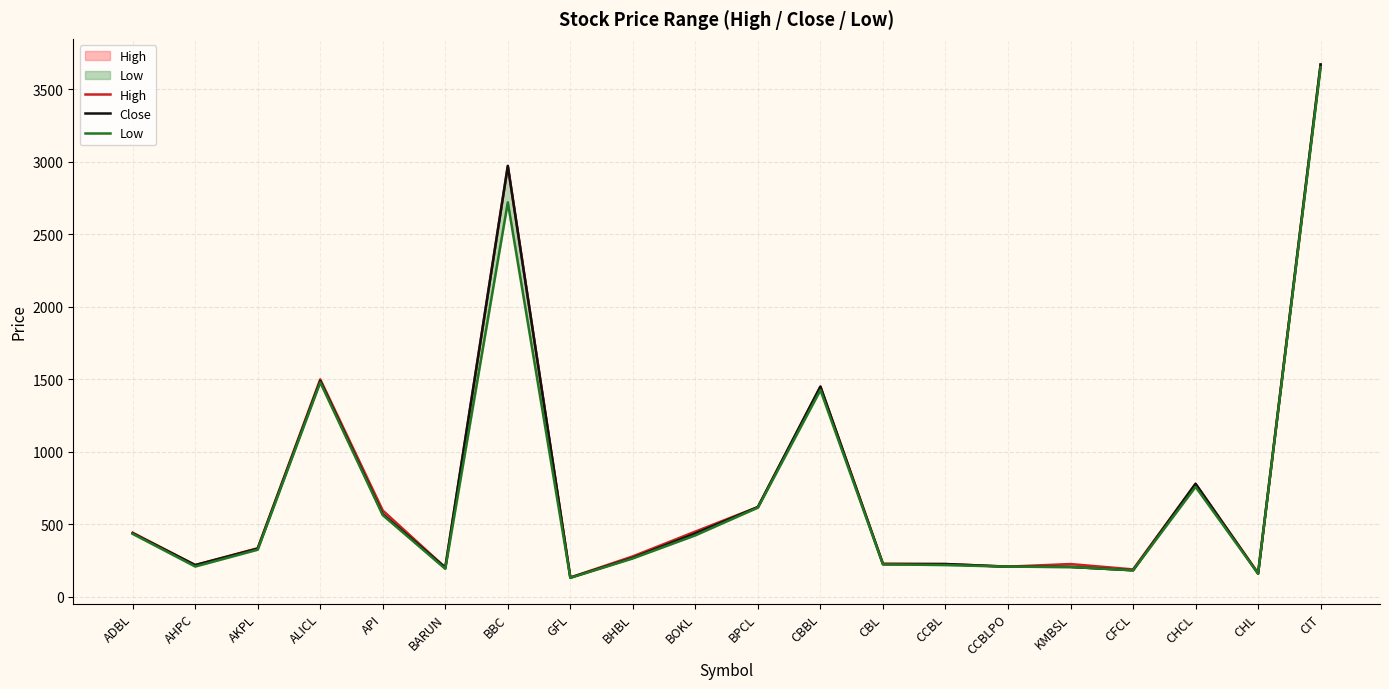

How many data points does each series have?

20